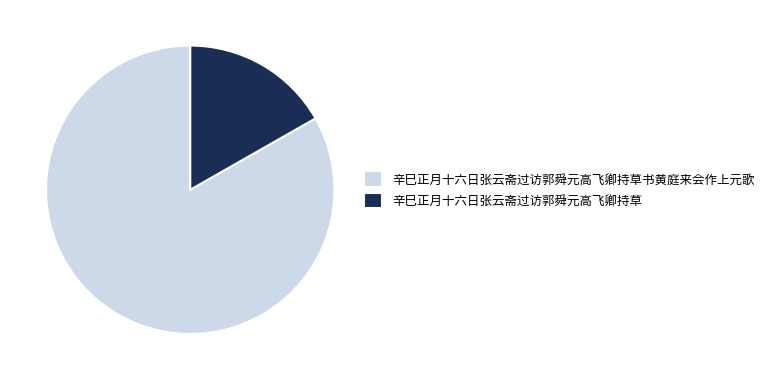

Is the sum of 辛巳正月十六日张云斋过访郭舜元高飞卿持草 and 辛巳正月十六日张云斋过访郭舜元高飞卿持草书黄庭来会作上元歌 greater than half?

Yes